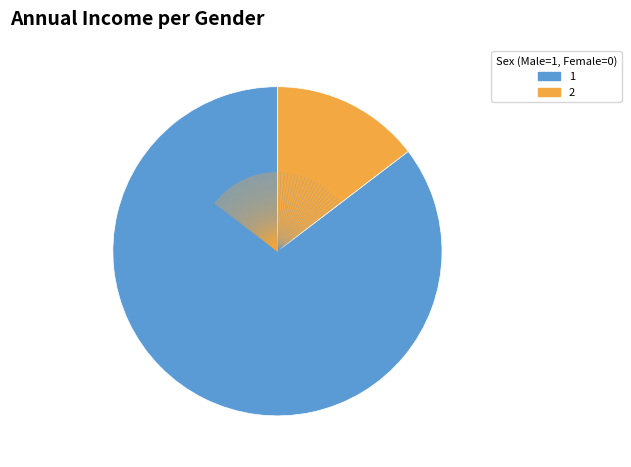

Does any single category account for the majority?

Yes